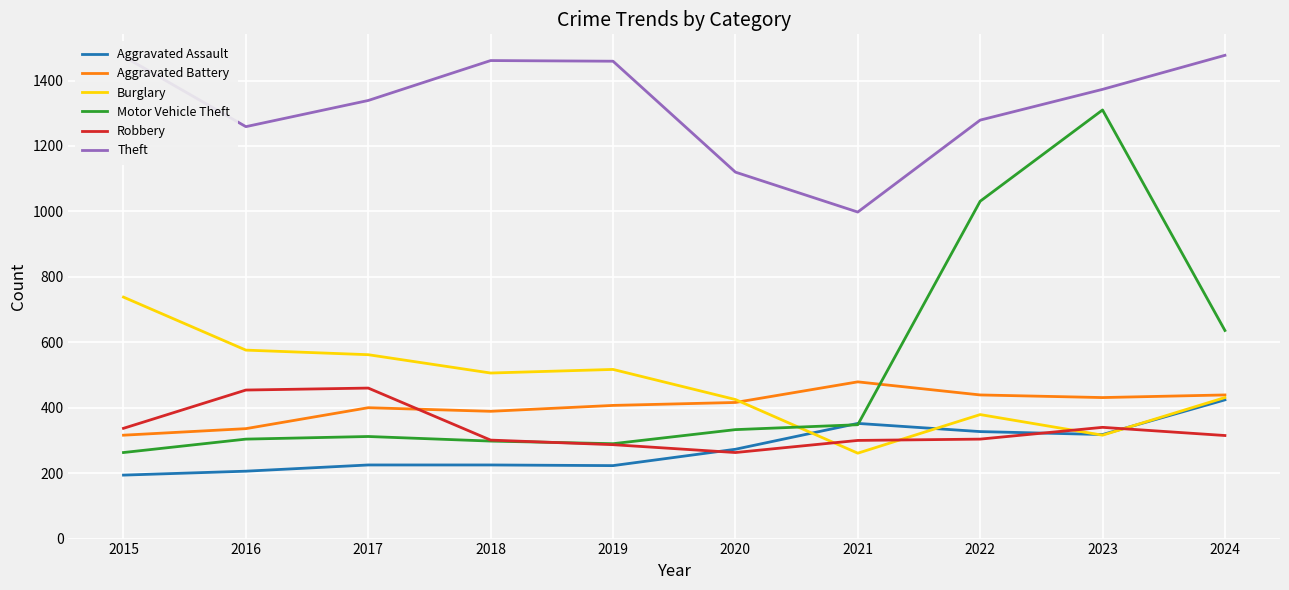

Which series has the largest range (max minus min)?

Motor Vehicle Theft